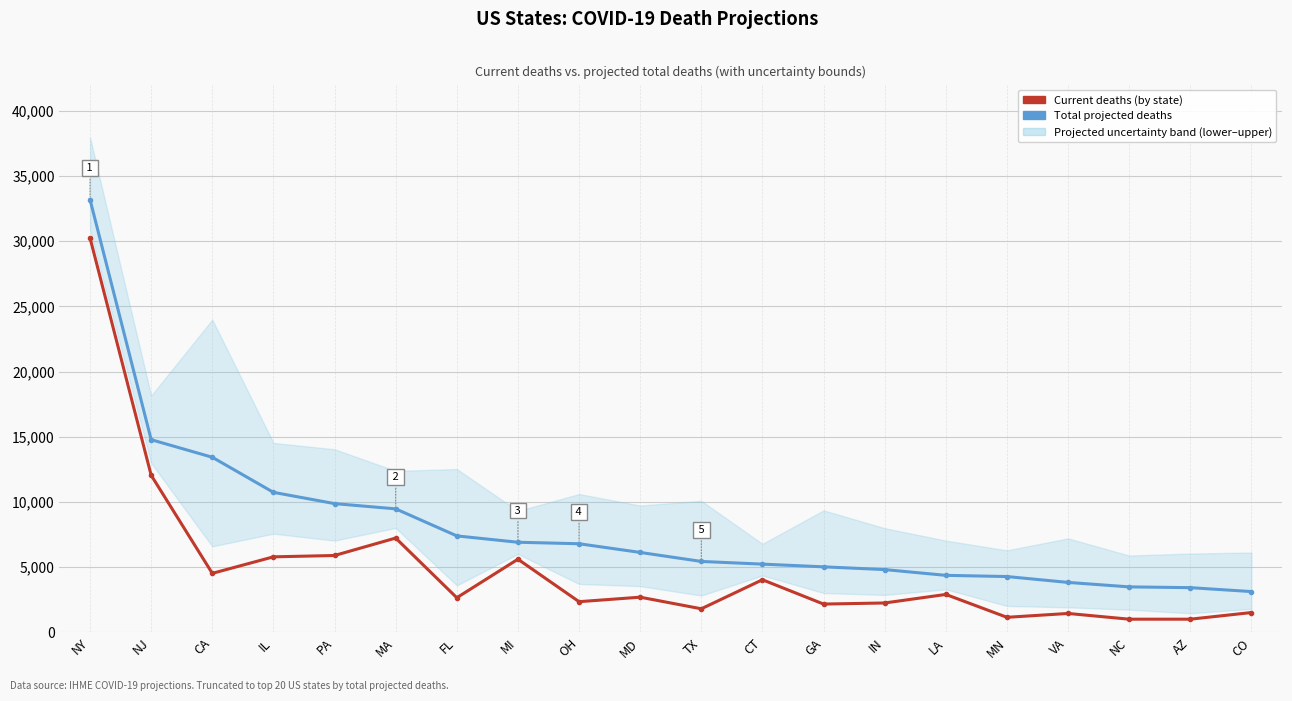

Reading left to right, list all the values displayed in this chart.

Total deaths (projected): NY=33175	NJ=14776	CA=13429	IL=10740	PA=9876	MA=9474	FL=7400	MI=6913	OH=6799	MD=6133	TX=5442	CT=5236	GA=5029	IN=4818	LA=4376	MN=4284	VA=3834	NC=3492	AZ=3432	CO=3132
Current deaths: NY=30236	NJ=12049	CA=4529	IL=5795	PA=5898	MA=7235	FL=2660	MI=5613	OH=2357	MD=2702	TX=1812	CT=4038	GA=2174	IN=2258	LA=2912	MN=1159	VA=1454	NC=1015	AZ=1015	CO=1524